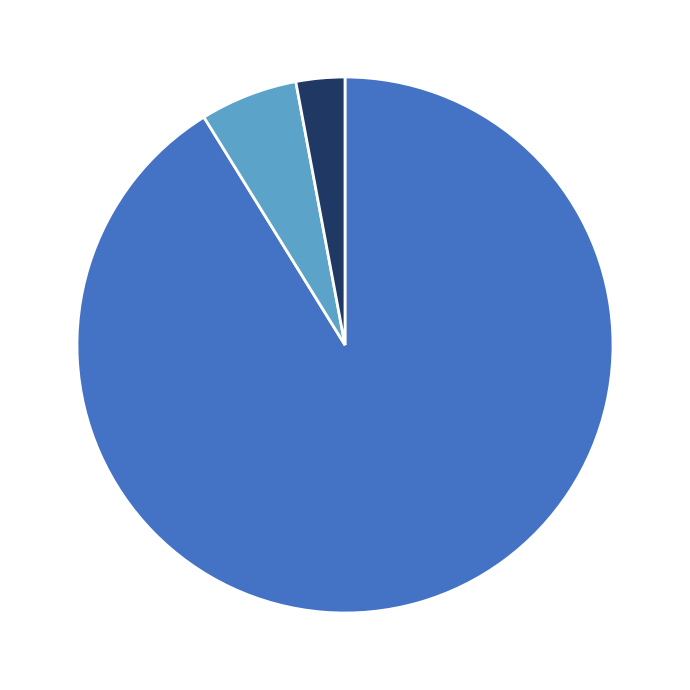

Is there a majority slice in this chart?

Yes